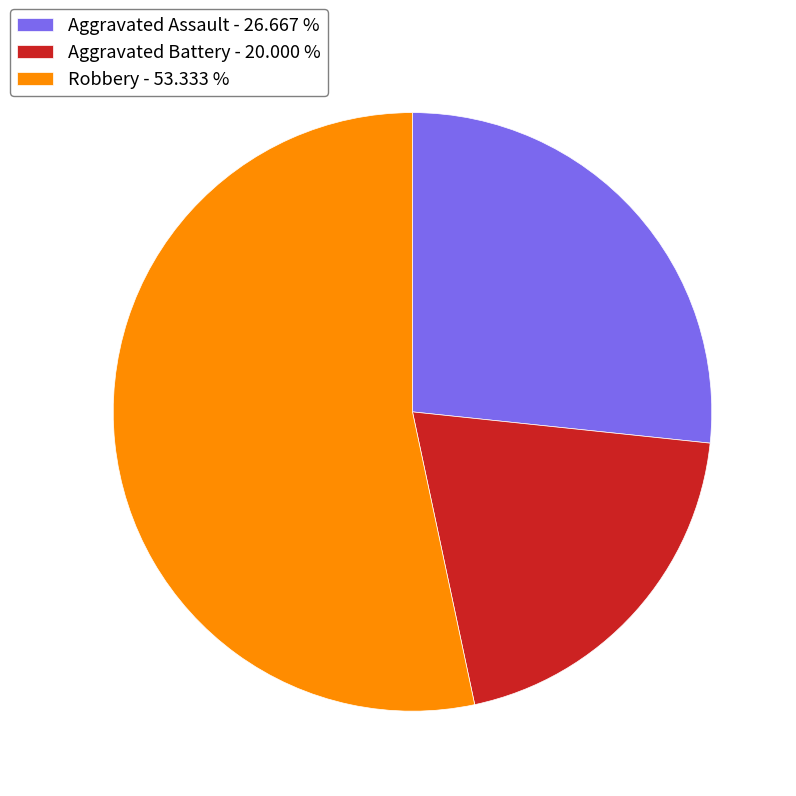

Which has a higher value, Aggravated Assault - 26.667 % or Robbery - 53.333 %?

Robbery - 53.333 %